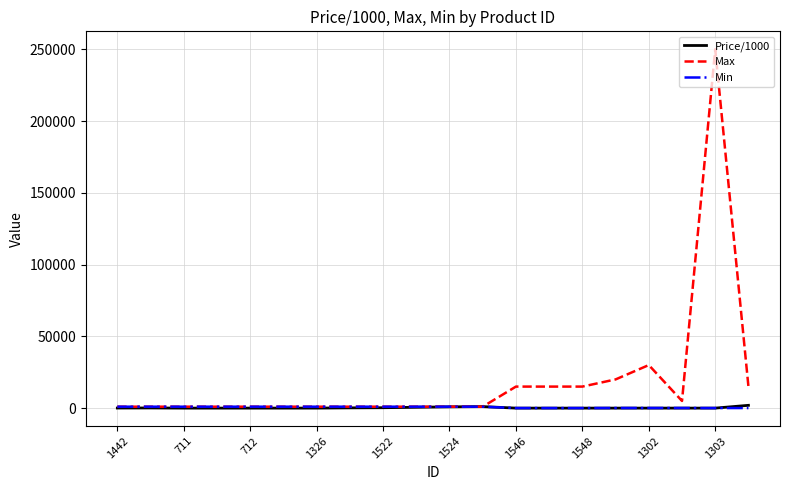

Which series has the largest range (max minus min)?

Max